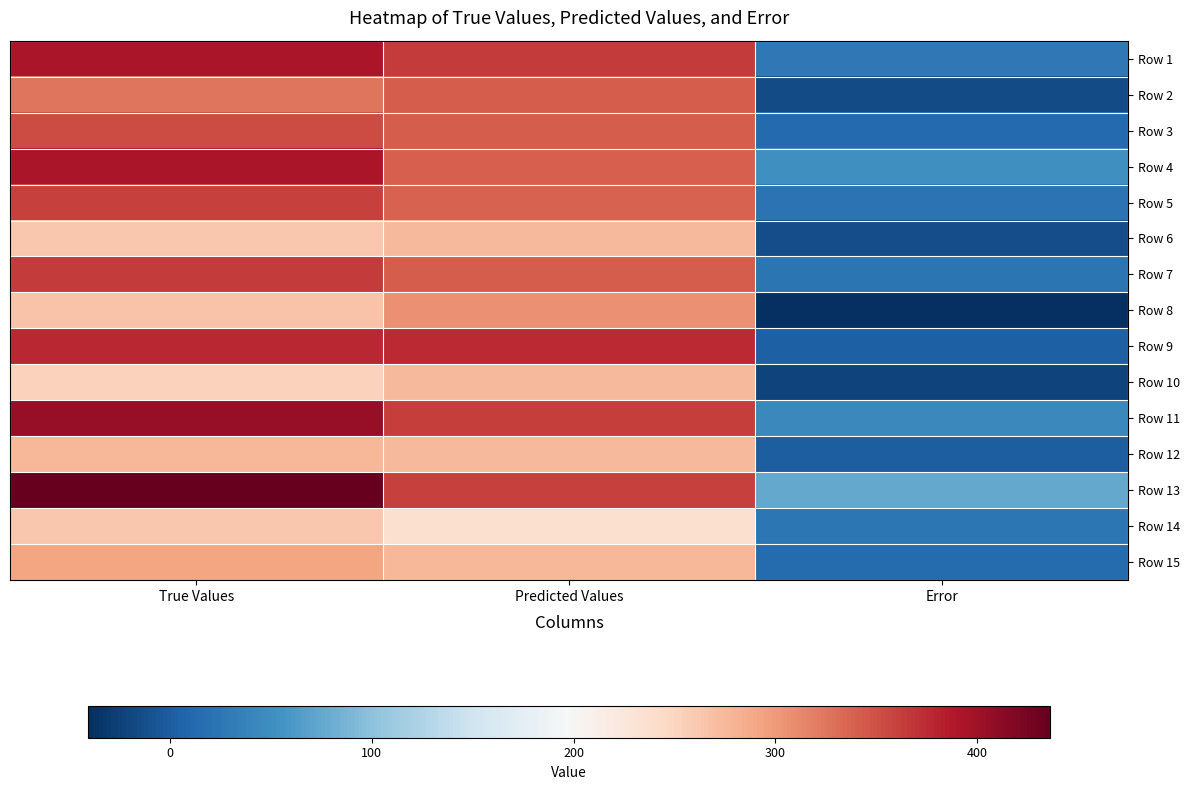

Count the number of categories in the chart.

3